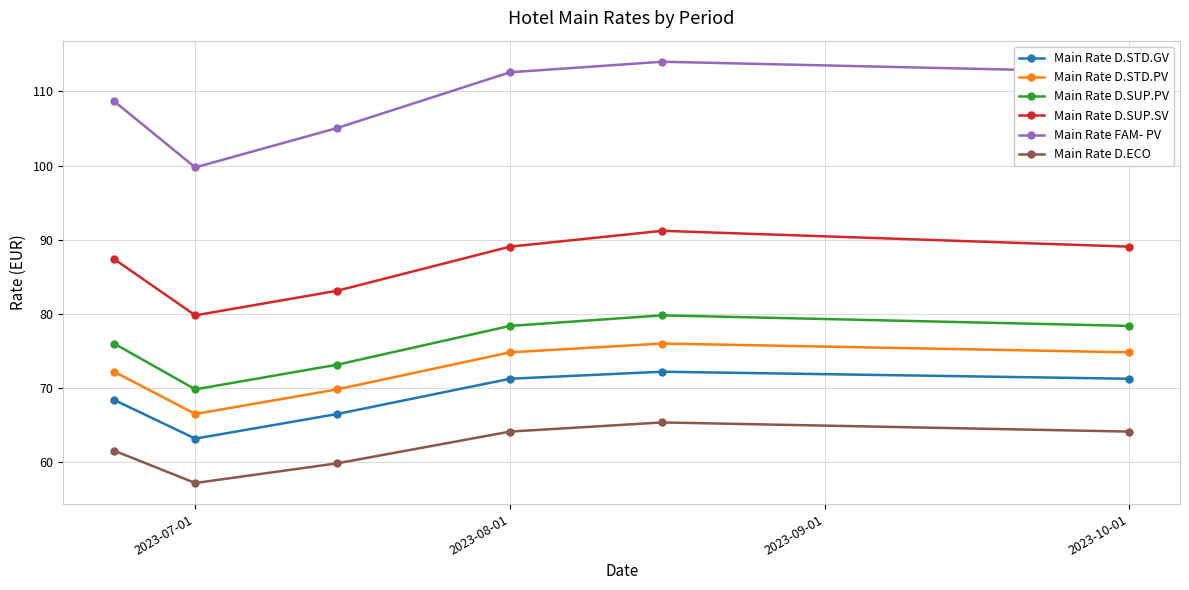

What is the value of the Main Rate D.ECO point at the 6th from the left?

64.1